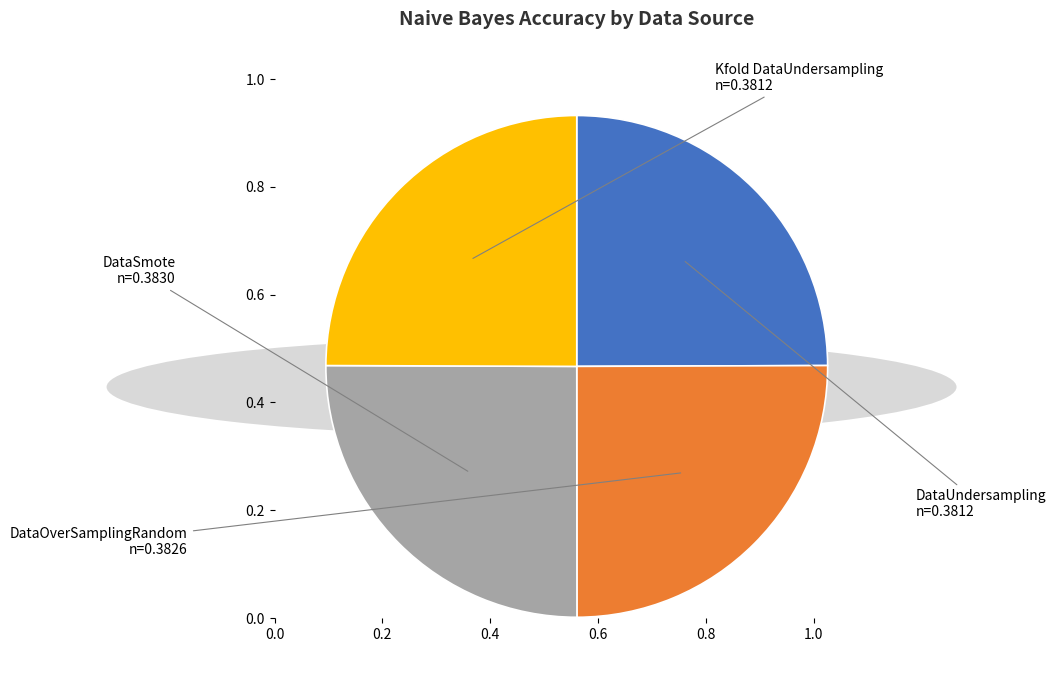

Does any single category account for the majority?

No